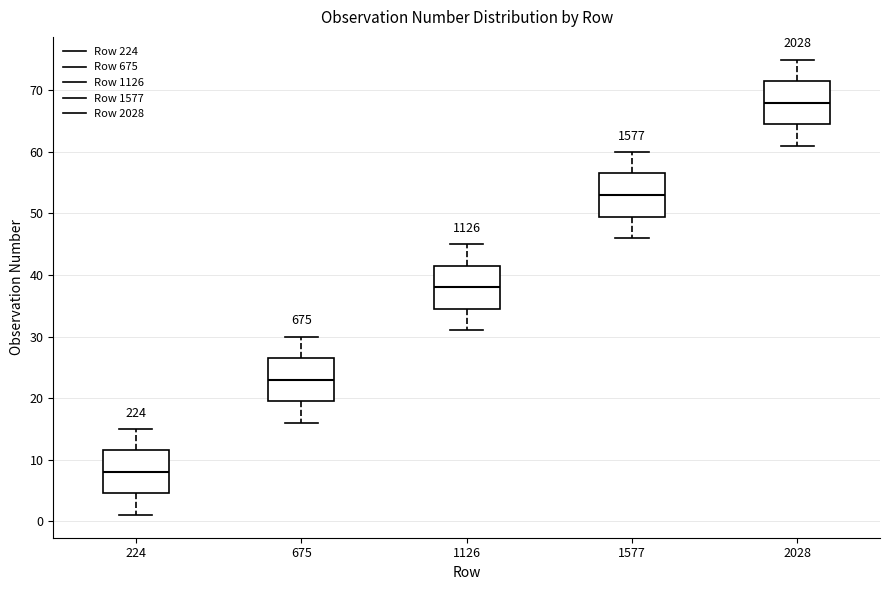

Reading left to right, transcribe this box plot: for each box, give where its median line is, the range the box spans, and where its two whiskers end, as read against the y-axis. The values are not printed on the chart, so give them approximately, as read against the axis.

224: median 8, box 5 to 12, whiskers 1 to 15
675: median 23, box 20 to 27, whiskers 16 to 30
1126: median 38, box 35 to 42, whiskers 31 to 45
1577: median 53, box 50 to 57, whiskers 46 to 60
2028: median 68, box 65 to 72, whiskers 61 to 75